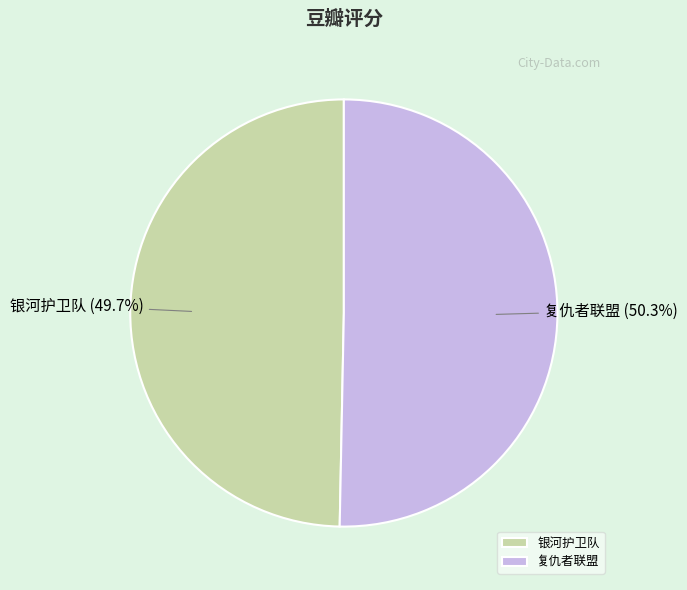

Count the number of slices in the pie.

2